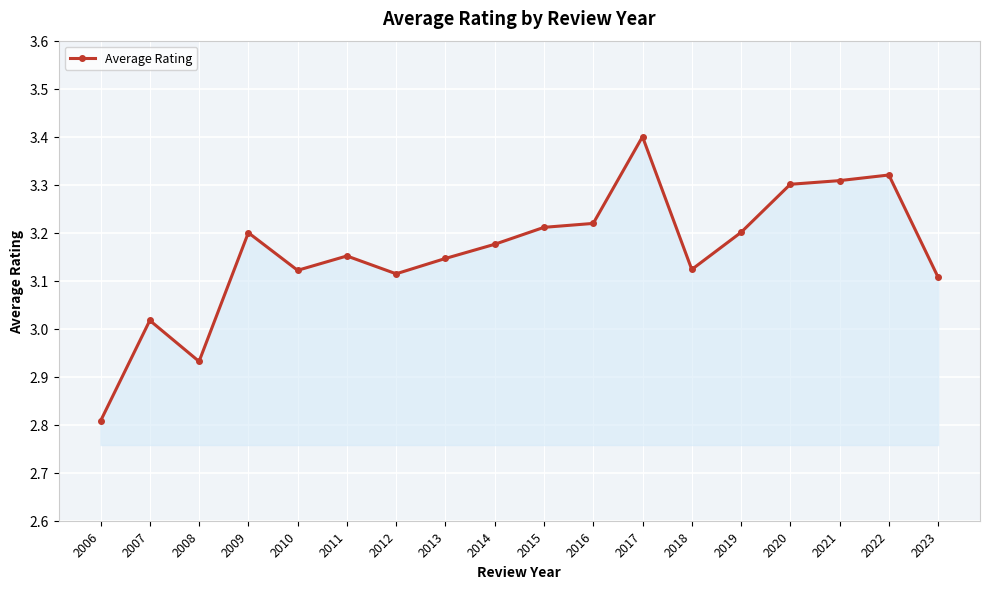

The chart shows a value of 5.2 at 2007. True or false?

False